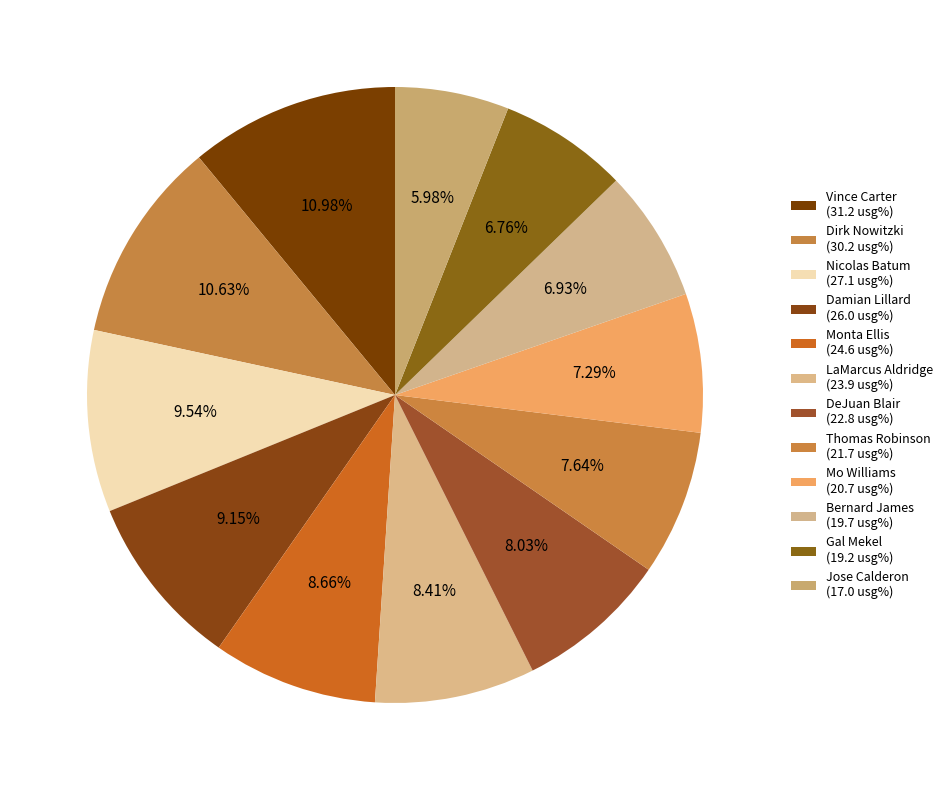

How many slices are in this pie chart?

12